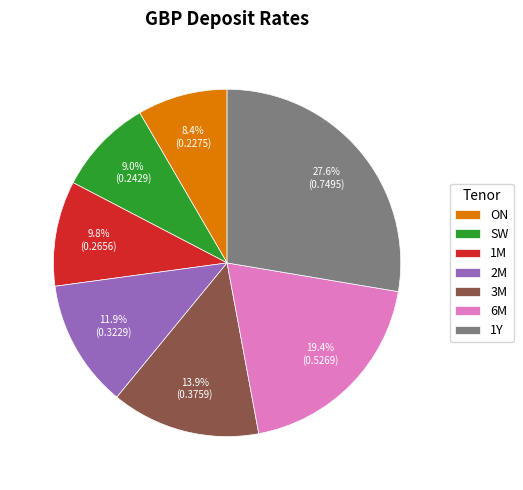

True or false: 1Y accounts for 34% of the total.

False